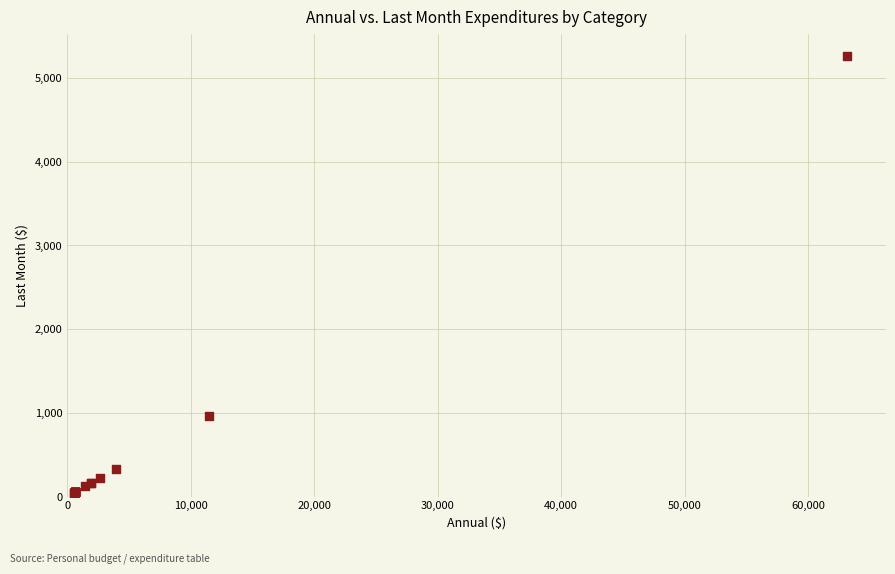

What Y value in the scatter plot is closest to 2654?

960.0